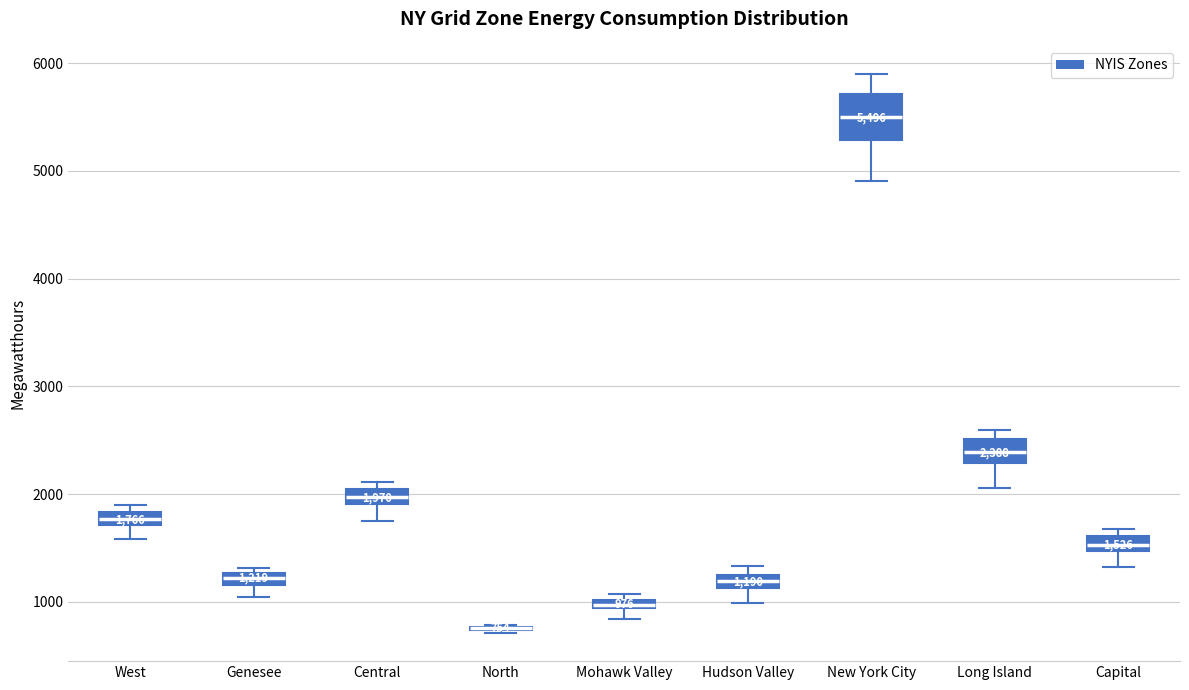

Which box is the tallest, from its lower edge to its upper edge?

New York City